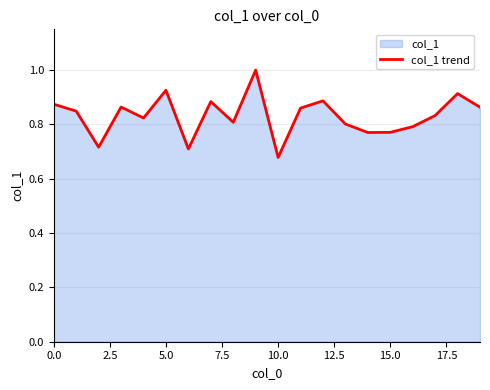

What is the ratio of the value at 14 to the value at 9?

0.8